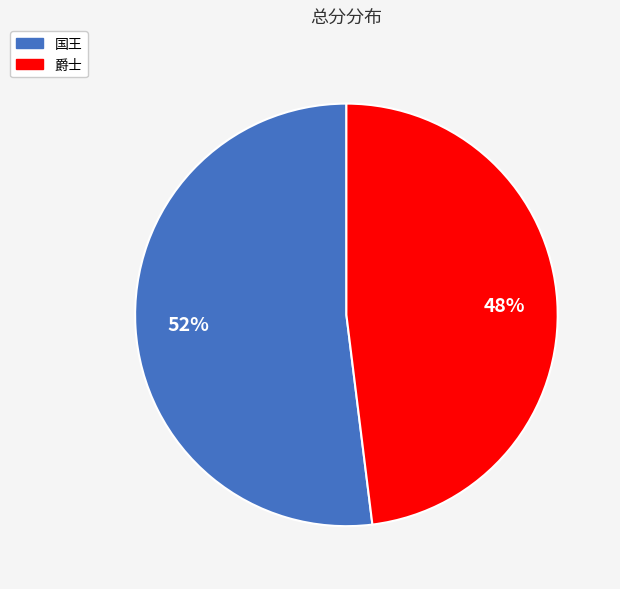

Between 国王 and 爵士, which is larger?

国王